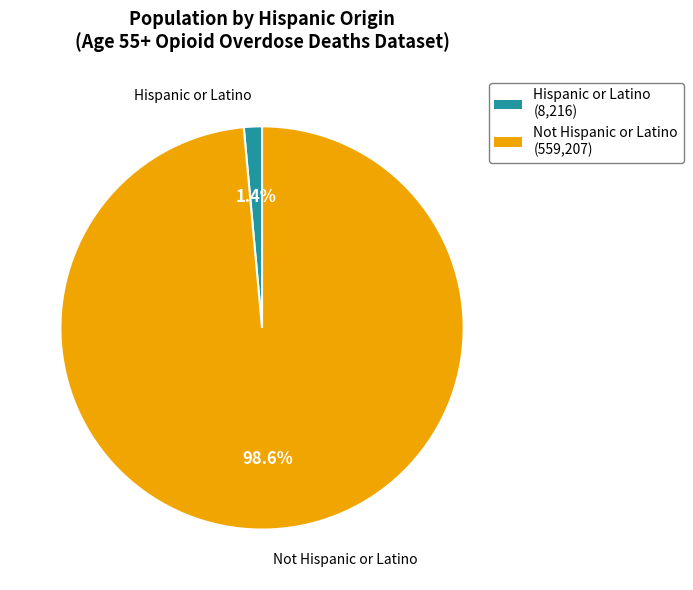

Does any single category account for the majority?

Yes